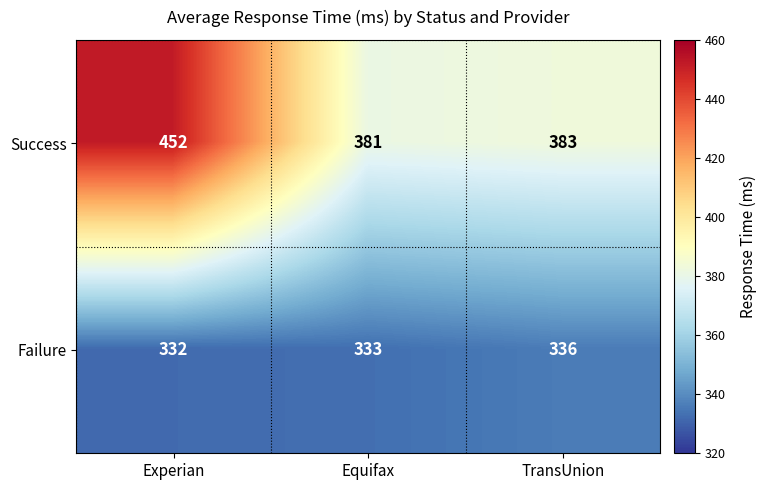

What is the spread (max minus min) of values at TransUnion?

47